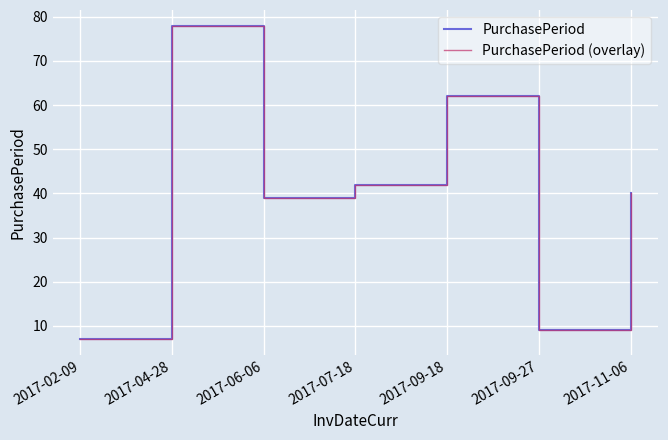

What is the sum of the PurchasePeriod (overlay) values at 2017-07-18 and 2017-02-09?

49